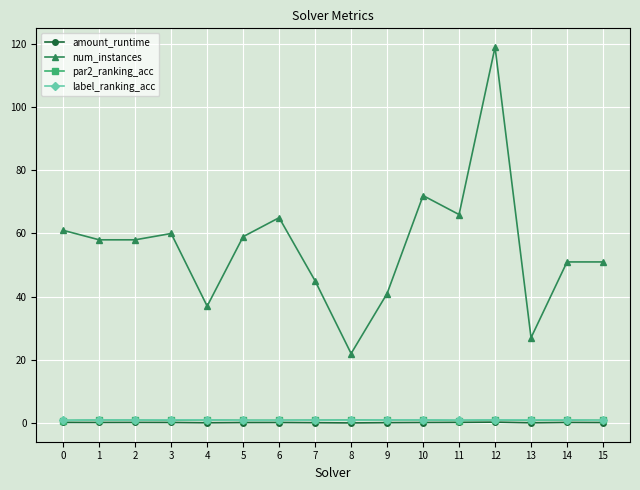

Is the value of num_instances at 9 greater than the value of label_ranking_acc at 9?

Yes